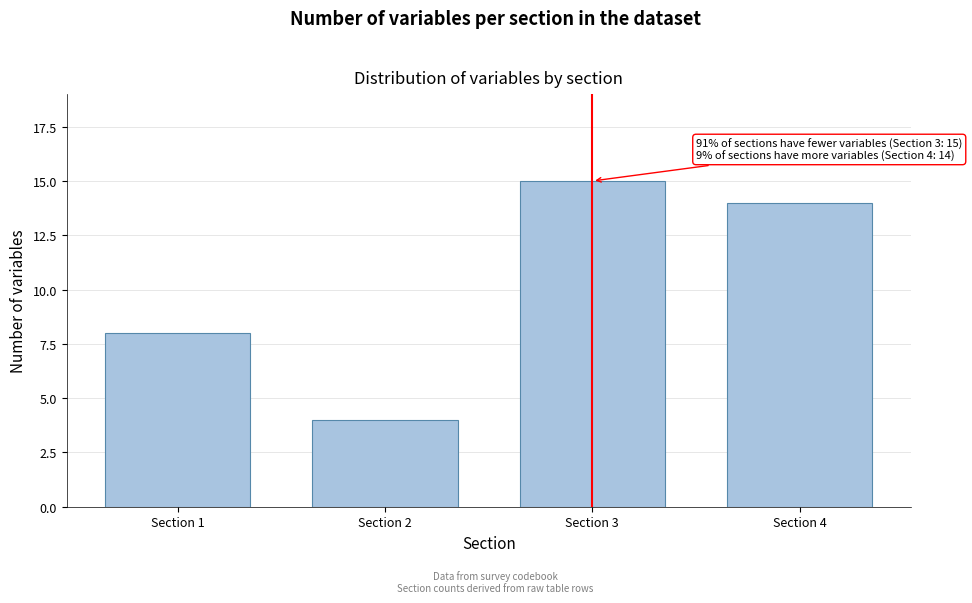

Reading right to left, transcribe all the data shown in this chart.

14	15	4	8